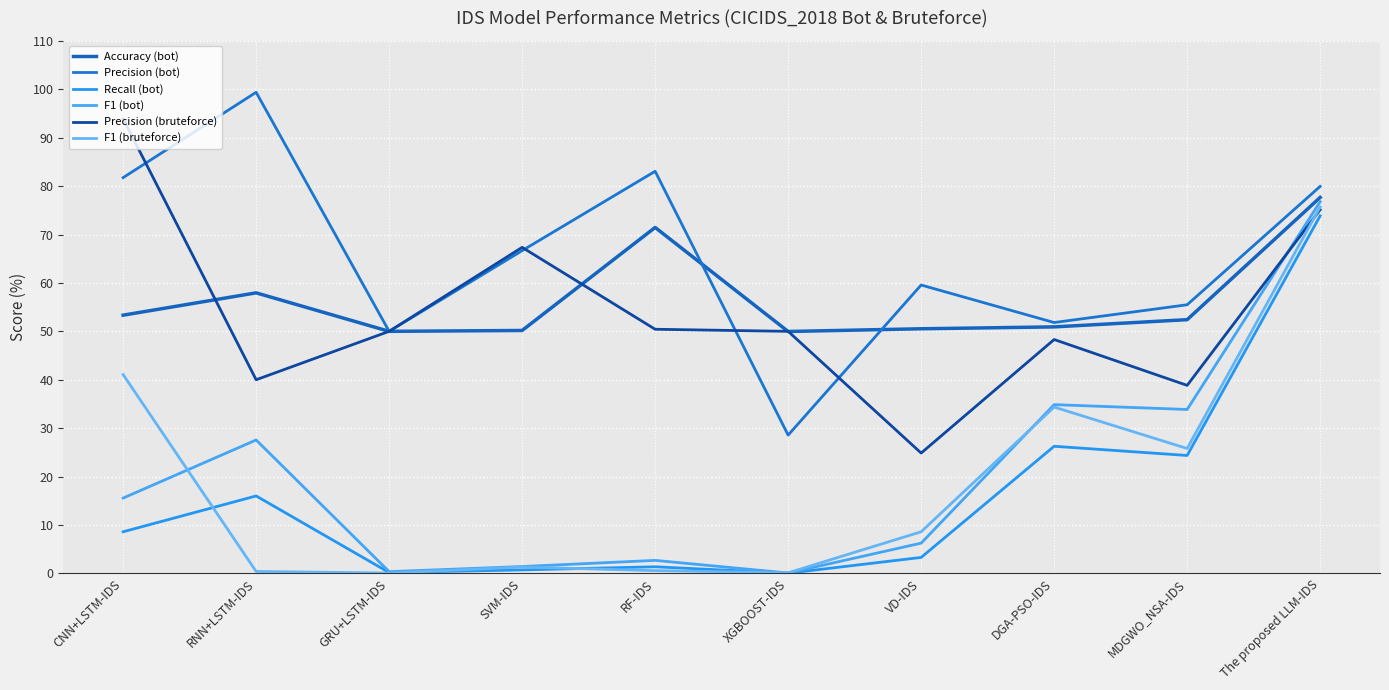

What are all the series names shown in the legend?

Accuracy (bot), Precision (bot), Recall (bot), F1 (bot), Precision (bruteforce), F1 (bruteforce)